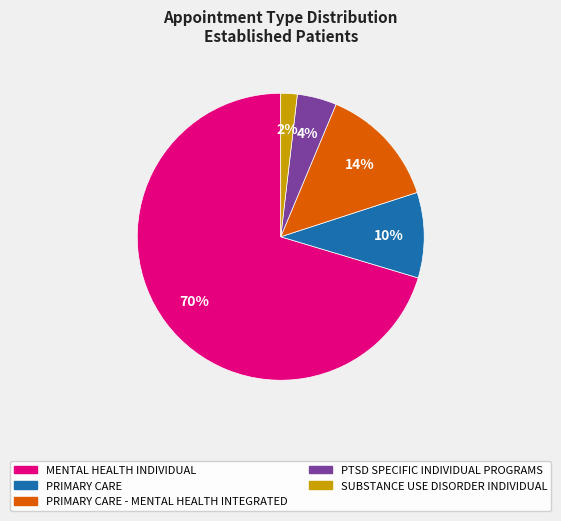

Is there any slice that represents more than half of the pie?

Yes